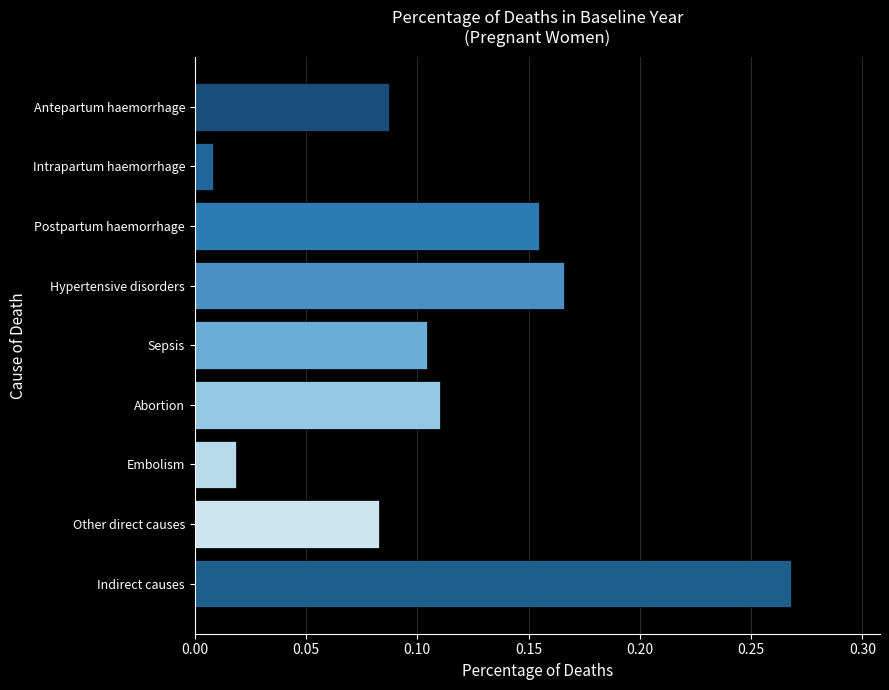

What is the sum of the values at Indirect causes and Hypertensive disorders?

0.4